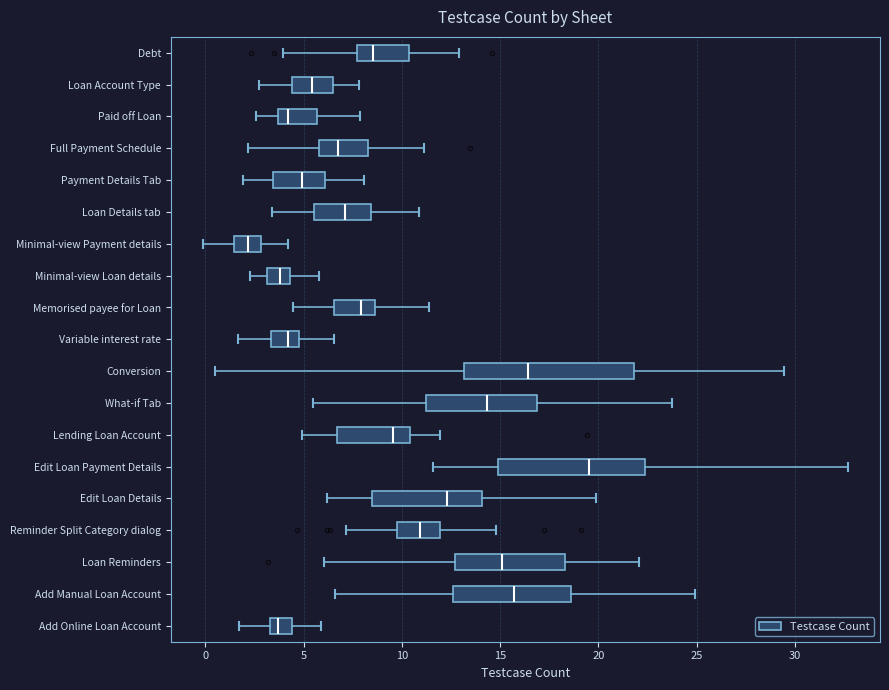

Reading bottom to top, transcribe this box plot: for each box, give where its median line is, the range the box spans, and where its two whiskers end, as read against the x-axis. The values are not printed on the chart, so give them approximately, as read against the axis.

Add Online Loan Account: median 3.5 (inside the box), box 3.5 to 4.5, whiskers 1.5 to 6.0
Add Manual Loan Account: median 15.5, box 12.5 to 18.5, whiskers 6.5 to 25.0
Loan Reminders: median 15.0, box 12.5 to 18.5, whiskers 6.0 to 22.0
Reminder Split Category dialog: median 11.0, box 9.5 to 12.0, whiskers 7.0 to 15.0
Edit Loan Details: median 12.5, box 8.5 to 14.0, whiskers 6.0 to 20.0
Edit Loan Payment Details: median 19.5, box 15.0 to 22.5, whiskers 11.5 to 32.5
Lending Loan Account: median 9.5, box 6.5 to 10.5, whiskers 5.0 to 12.0
What-if Tab: median 14.5, box 11.0 to 17.0, whiskers 5.5 to 23.5
Conversion: median 16.5, box 13.0 to 22.0, whiskers 0.5 to 29.5
Variable interest rate: median 4.0, box 3.5 to 5.0, whiskers 1.5 to 6.5
Memorised payee for Loan: median 8.0, box 6.5 to 8.5, whiskers 4.5 to 11.5
Minimal-view Loan details: median 4.0, box 3.0 to 4.5, whiskers 2.5 to 6.0
Minimal-view Payment details: median 2.0, box 1.5 to 3.0, whiskers 0.0 to 4.0
Loan Details tab: median 7.0, box 5.5 to 8.5, whiskers 3.5 to 11.0
Payment Details Tab: median 5.0, box 3.5 to 6.0, whiskers 2.0 to 8.0
Full Payment Schedule: median 7.0, box 6.0 to 8.5, whiskers 2.0 to 11.0
Paid off Loan: median 4.0, box 3.5 to 5.5, whiskers 2.5 to 8.0
Loan Account Type: median 5.5, box 4.5 to 6.5, whiskers 3.0 to 8.0
Debt: median 8.5, box 7.5 to 10.5, whiskers 4.0 to 13.0